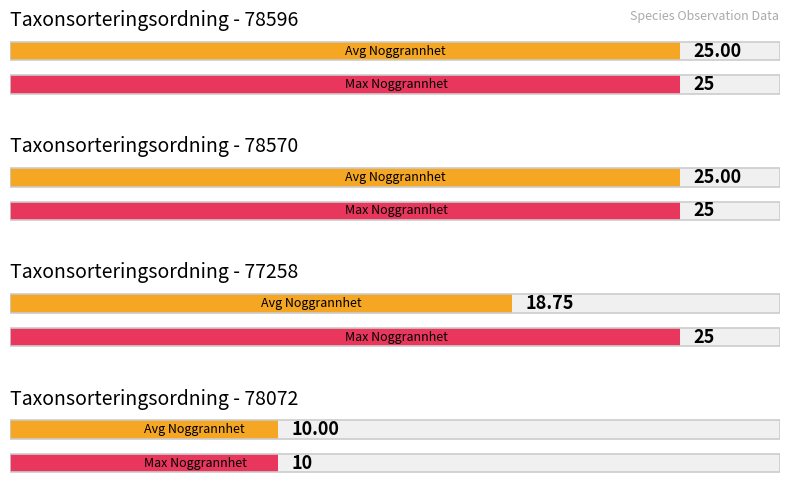

Are the bars horizontal?

Yes